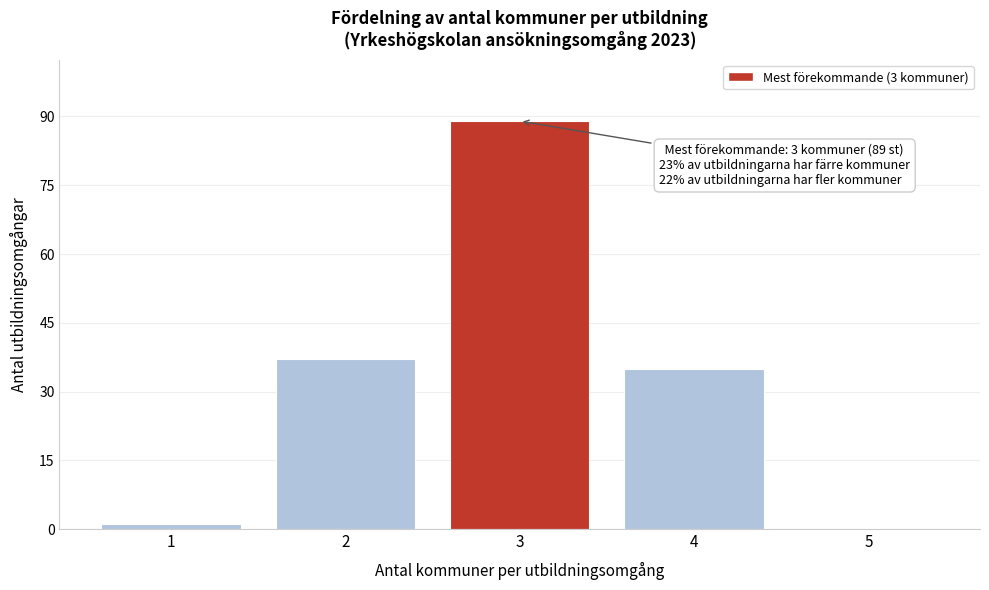

Which range on the x-axis has the tallest bar?

2.5 to 3.5